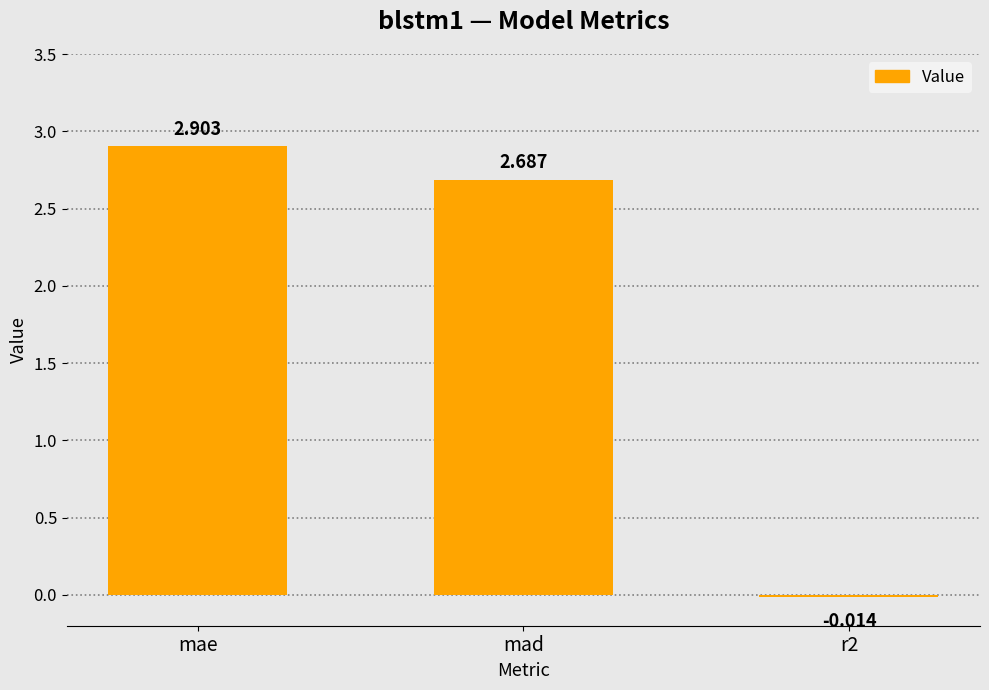

Which label corresponds to the largest value in the chart?

mae